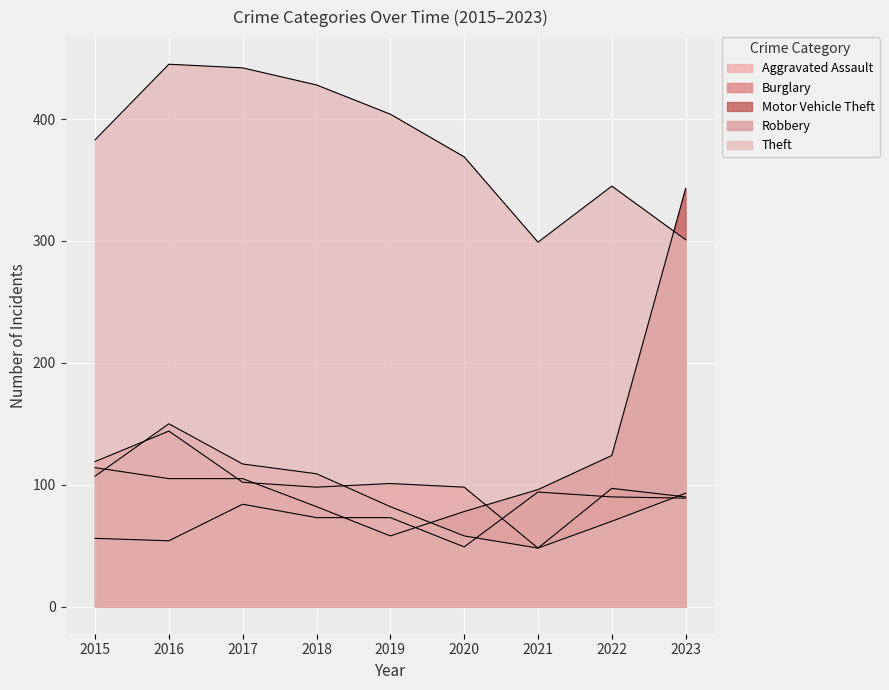

What is the total value across all series at 2018?

790